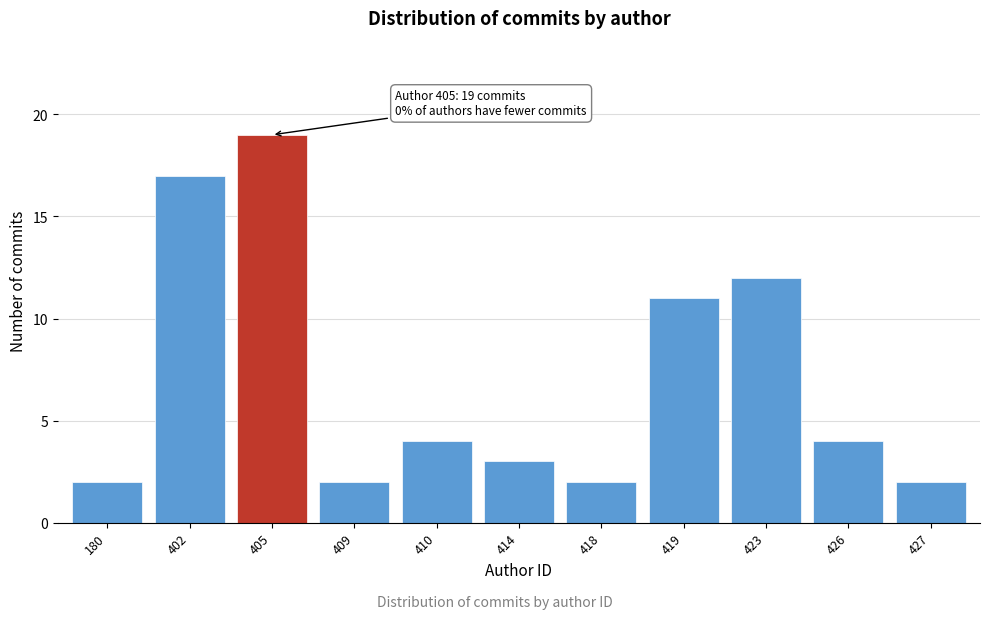

Reading right to left, extract all data points from this chart.

427=2	426=4	423=12	419=11	418=2	414=3	410=4	409=2	405=19	402=17	180=2